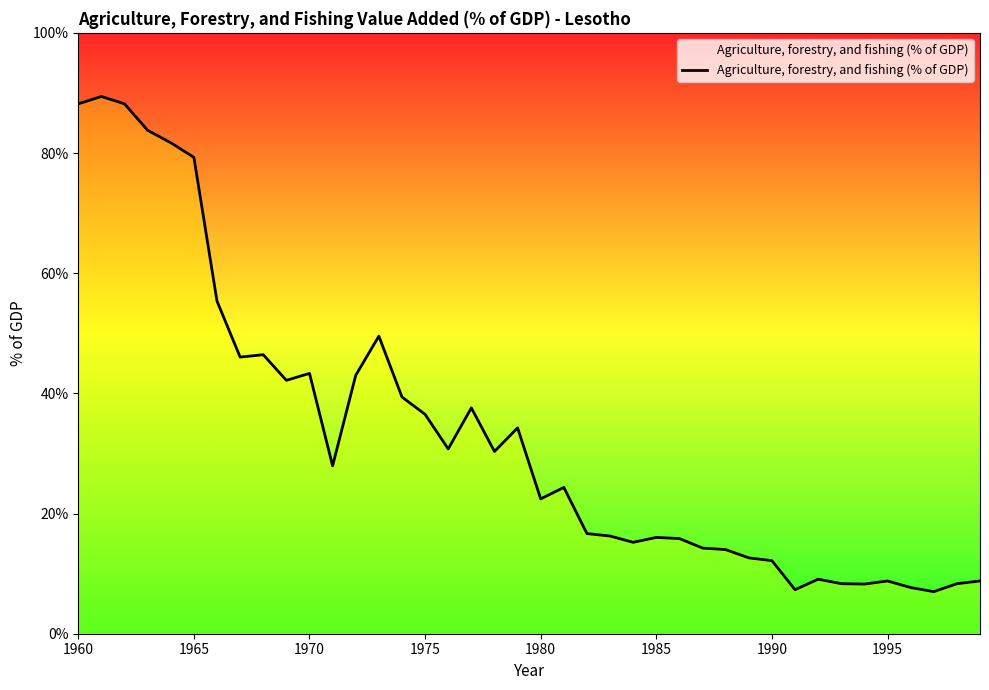

What is the difference between the maximum and minimum values?

82.4